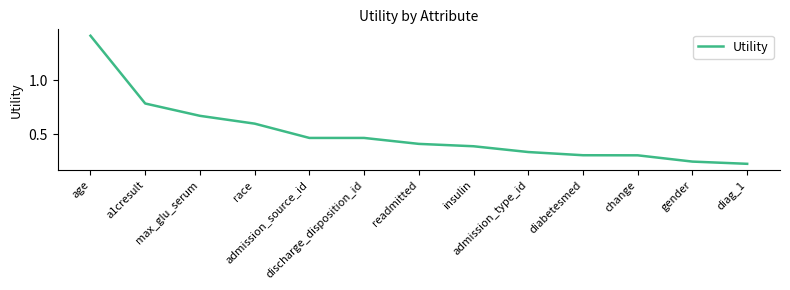

What is the sum of the values at diag_1 and race?

0.8